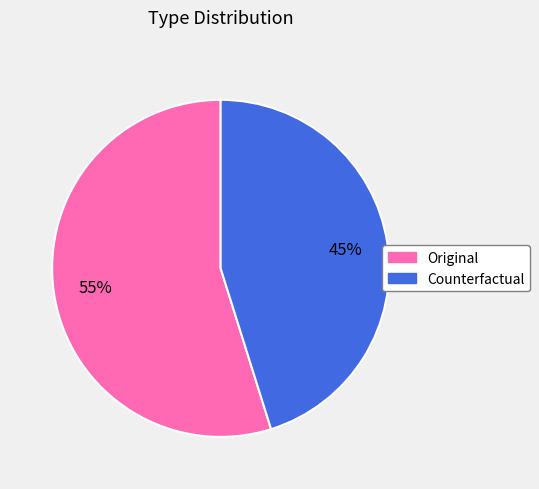

To the nearest percent, what is the difference between the largest and smallest slice percentages?

10%